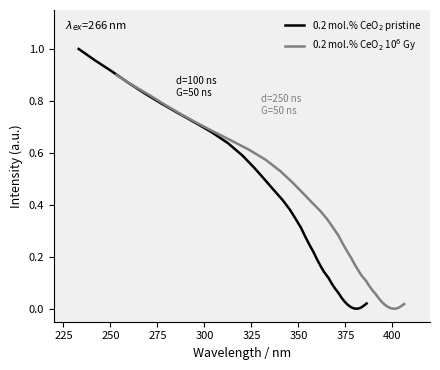

Does the chart display data point markers on the line(s)?

No